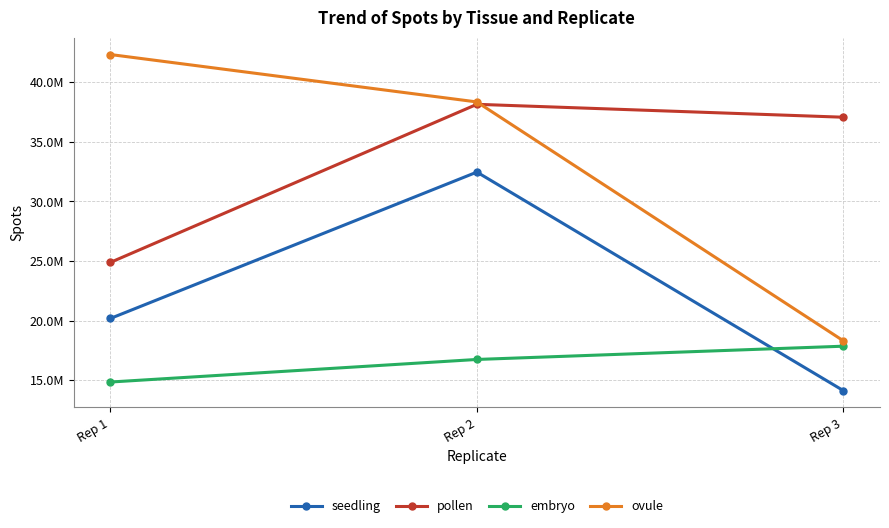

What is the difference between the maximum and minimum values in the seedling series?

18332959